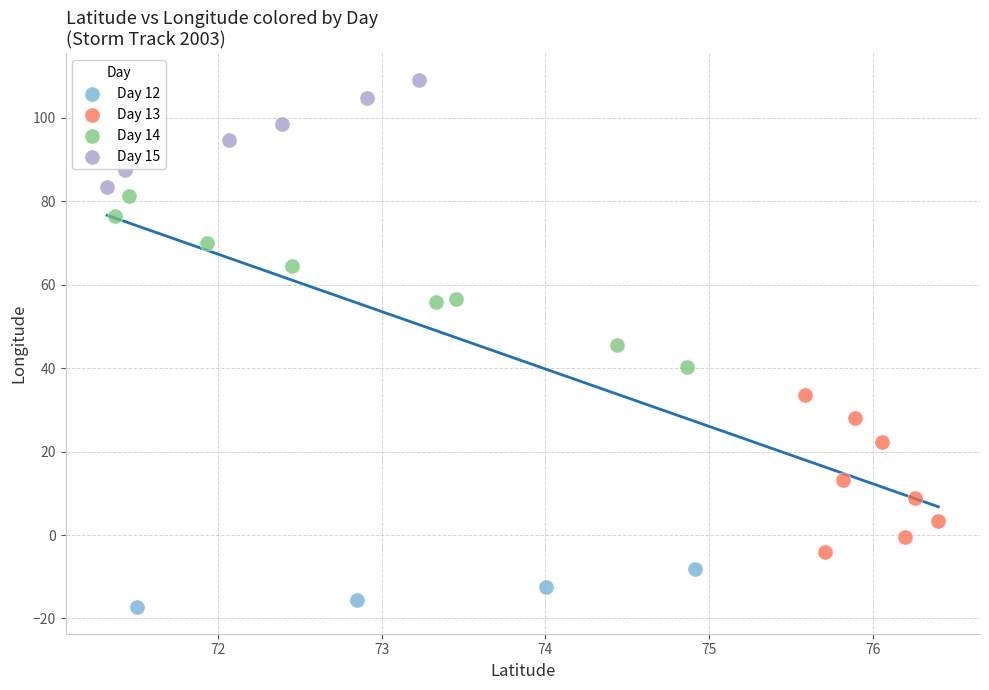

What are all the series names shown in the legend?

Day 12, Day 13, Day 14, Day 15